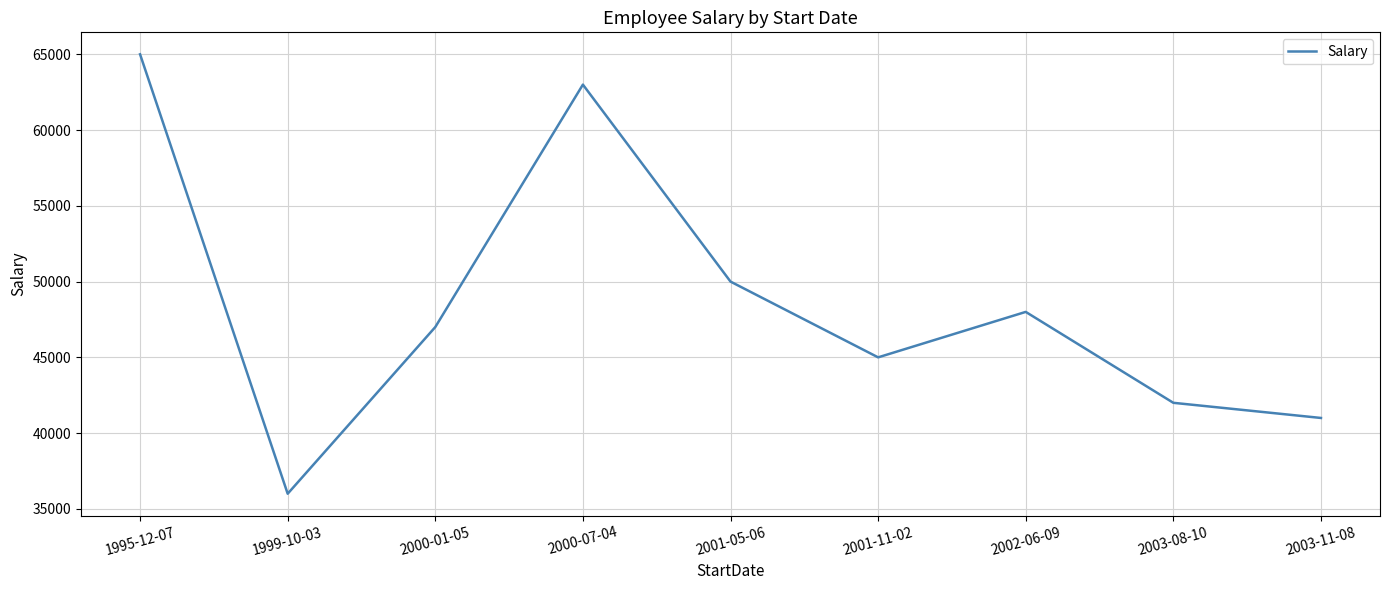

How many lines are shown in the chart?

1